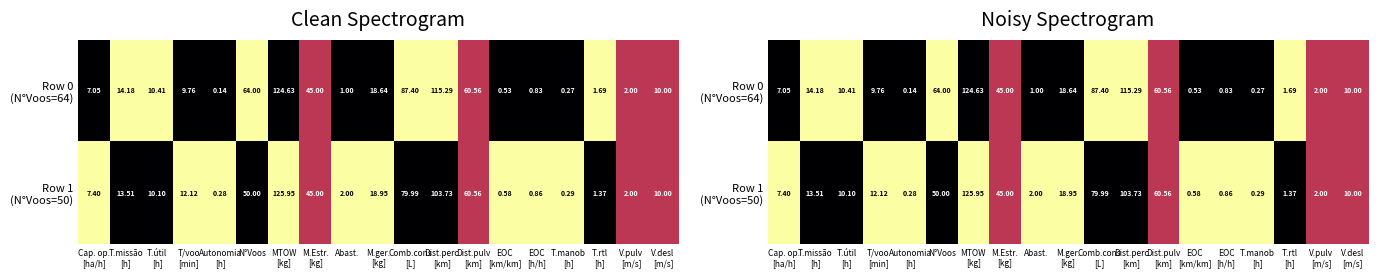

How many series are shown in this chart?

2